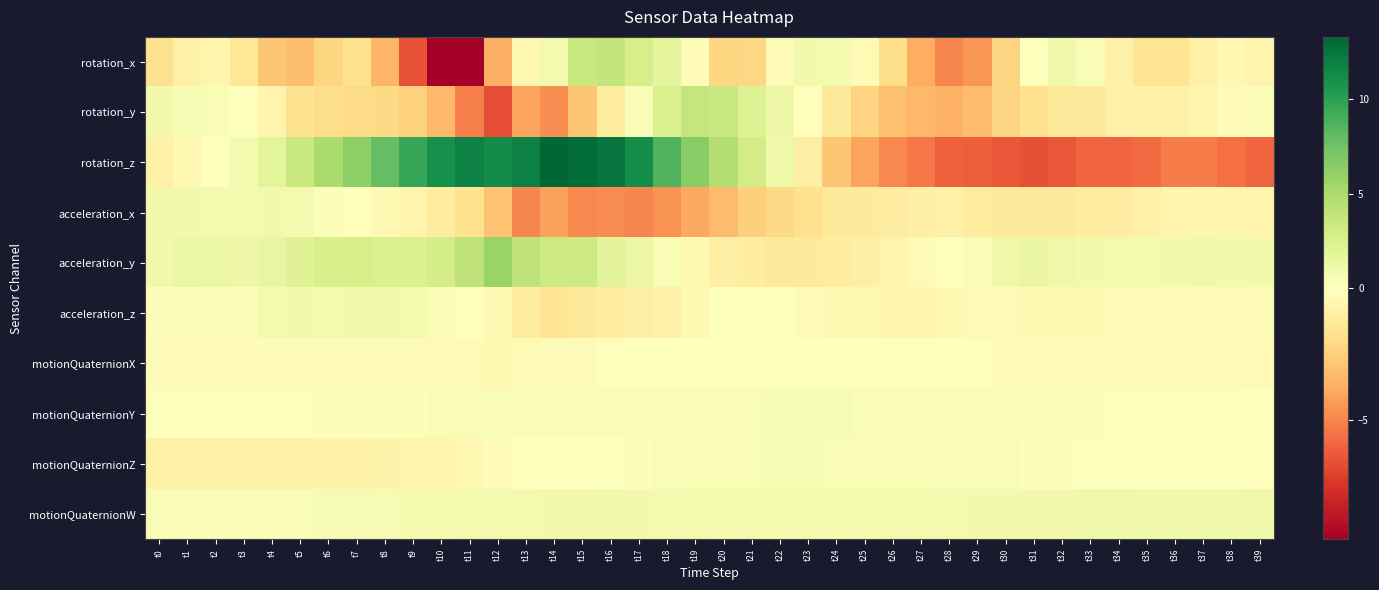

How many series are shown in this chart?

10